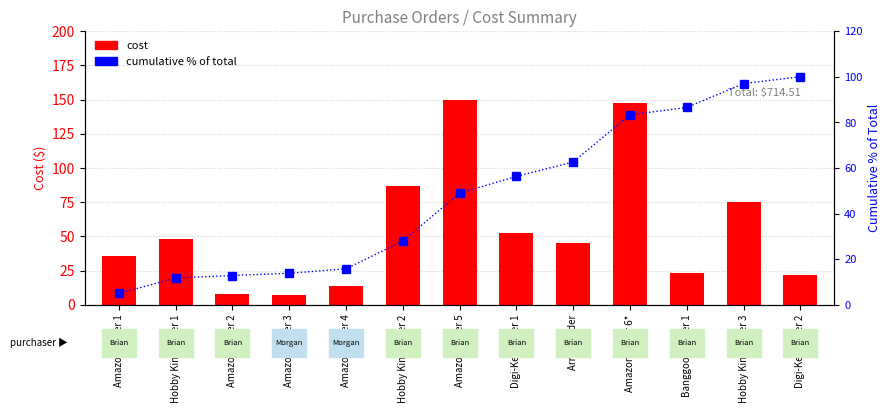

Reading left to right, extract all data points from this chart.

Cost: Amazon Order 1=35.6	Hobby King Order 1=48.1	Amazon Order 2=7.9	Amazon Order 3=7.0	Amazon Order 4=14.0	Hobby King Order 2=87.1	Amazon Order 5=149.9	Digi-Key Order 1=52.6	Arrow Order=45.2	Amazon Order 6*=147.7	Banggood Order 1=23.1	Hobby King Order 3=74.8	Digi-Key Order 2=21.5
Cumulative % of Total: Amazon Order 1=5.0	Hobby King Order 1=11.7	Amazon Order 2=12.8	Amazon Order 3=13.8	Amazon Order 4=15.8	Hobby King Order 2=28.0	Amazon Order 5=48.9	Digi-Key Order 1=56.3	Arrow Order=62.6	Amazon Order 6*=83.3	Banggood Order 1=86.5	Hobby King Order 3=97.0	Digi-Key Order 2=100.0